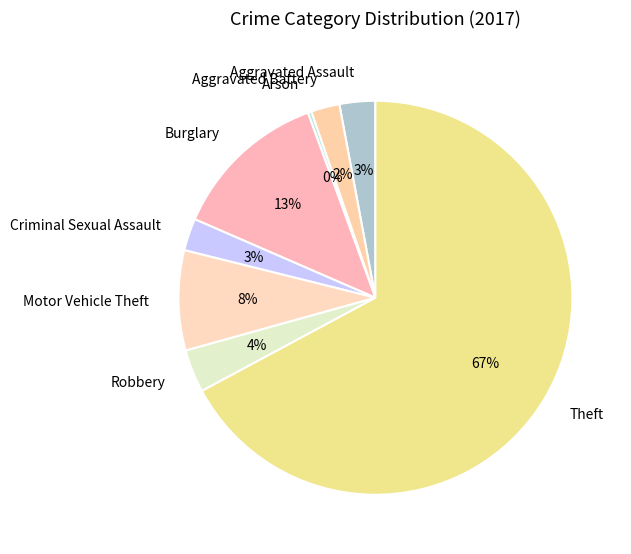

To the nearest percent, what is the combined percentage of Criminal Sexual Assault and Burglary?

16%